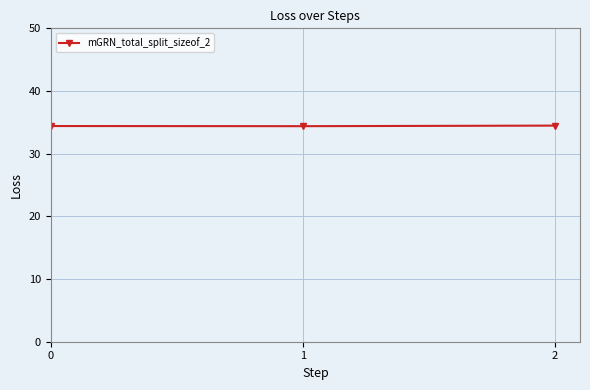

Approximately how many times larger is the value at 1 compared to 2?

1.0